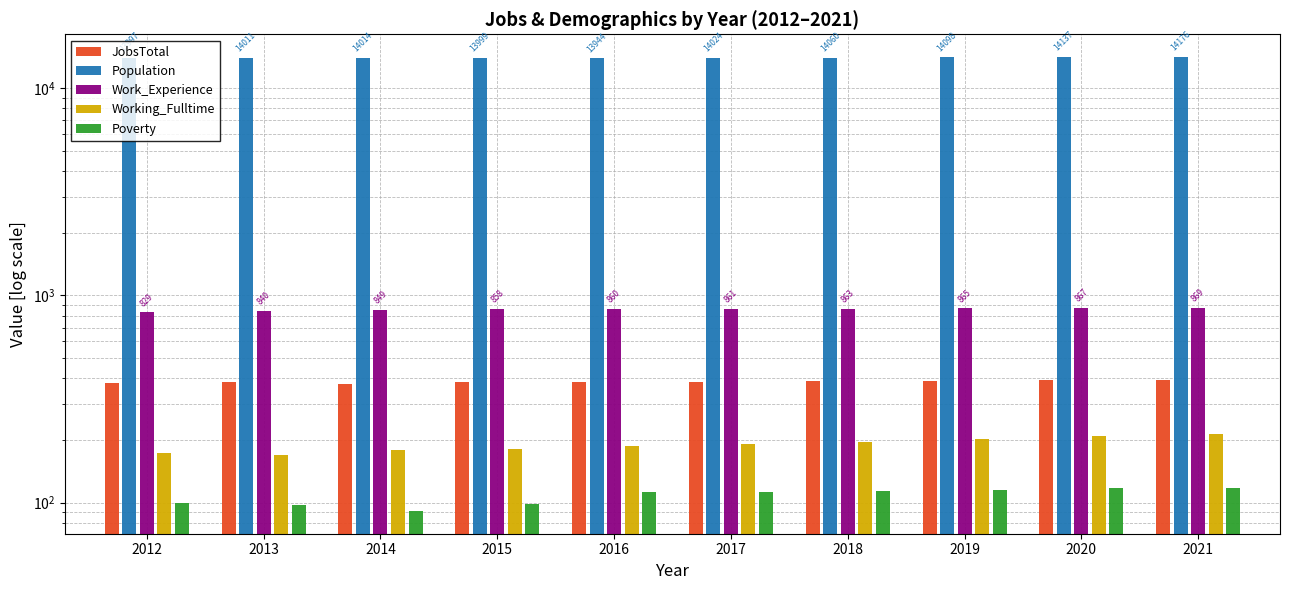

How many values in the JobsTotal series exceed 384?

4